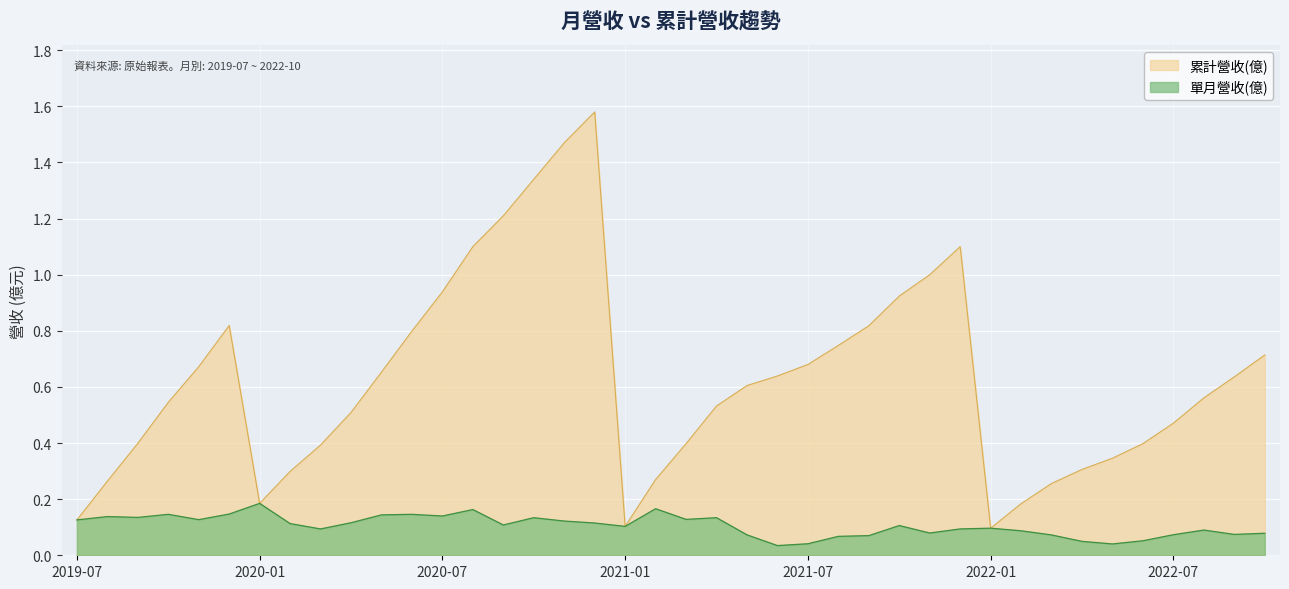

What is the difference between the 累計營收(億) values at 2020-03 and 2022-09?

0.2